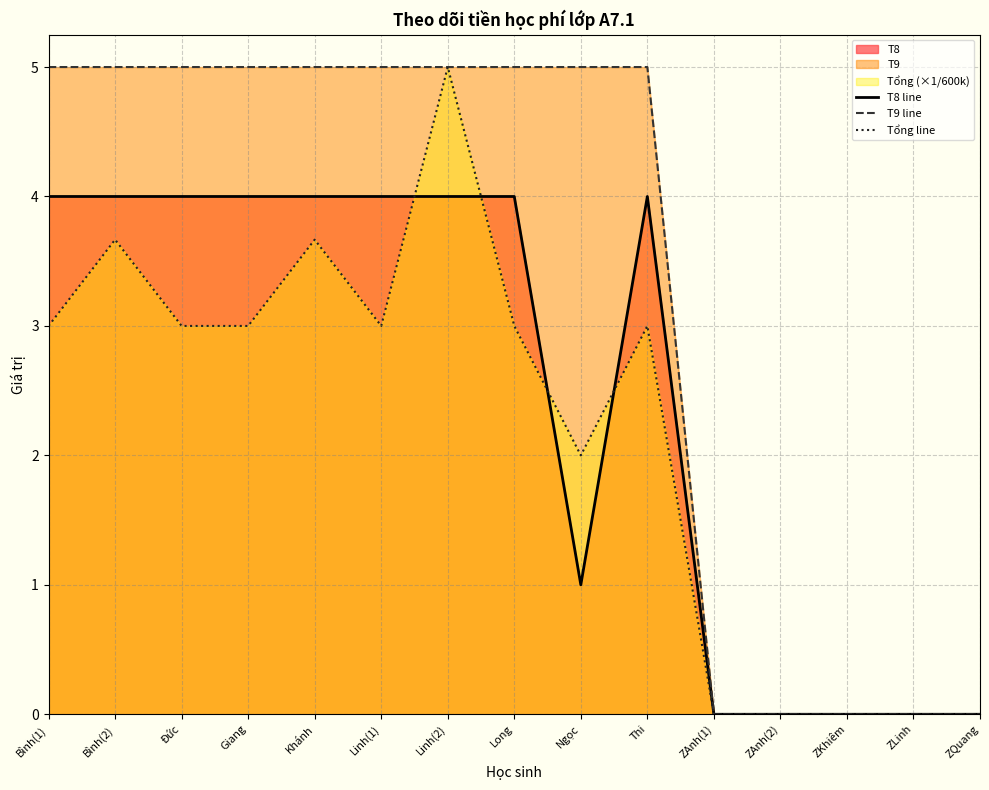

Reading left to right, what are all the values shown in this chart?

T8 line: 4.0	4.0	4.0	4.0	4.0	4.0	4.0	4.0	1.0	4.0	0.0	0.0	0.0	0.0	0.0
T9 line: 5.0	5.0	5.0	5.0	5.0	5.0	5.0	5.0	5.0	5.0	0.0	0.0	0.0	0.0	0.0
Tổng line: 3.0	3.7	3.0	3.0	3.7	3.0	5.0	3.0	2.0	3.0	0.0	0.0	0.0	0.0	0.0